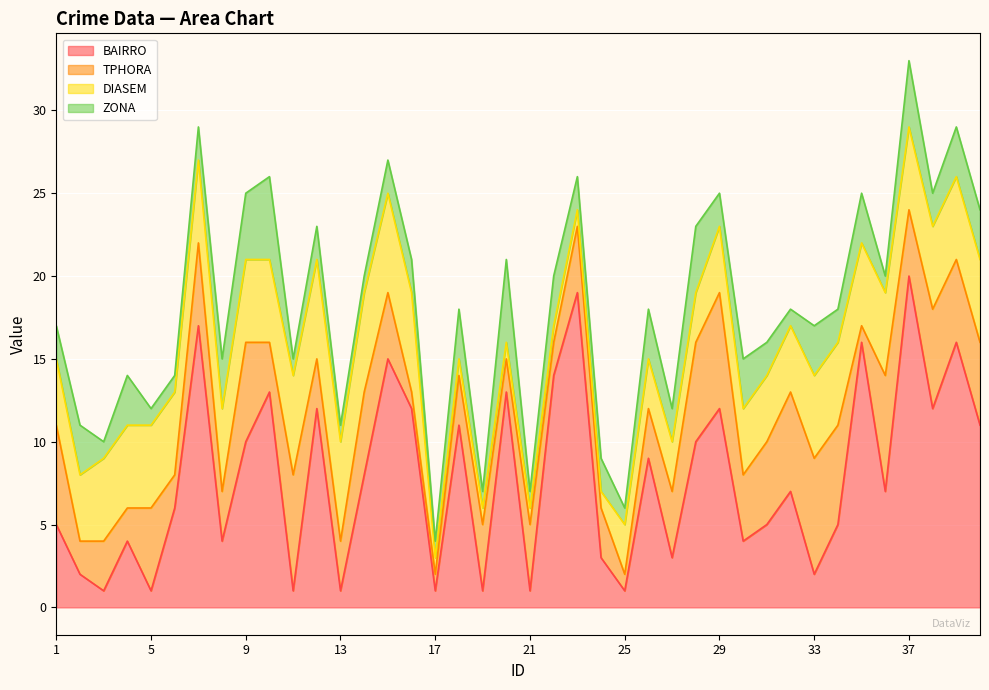

How many values in the DIASEM series exceed 5?

6